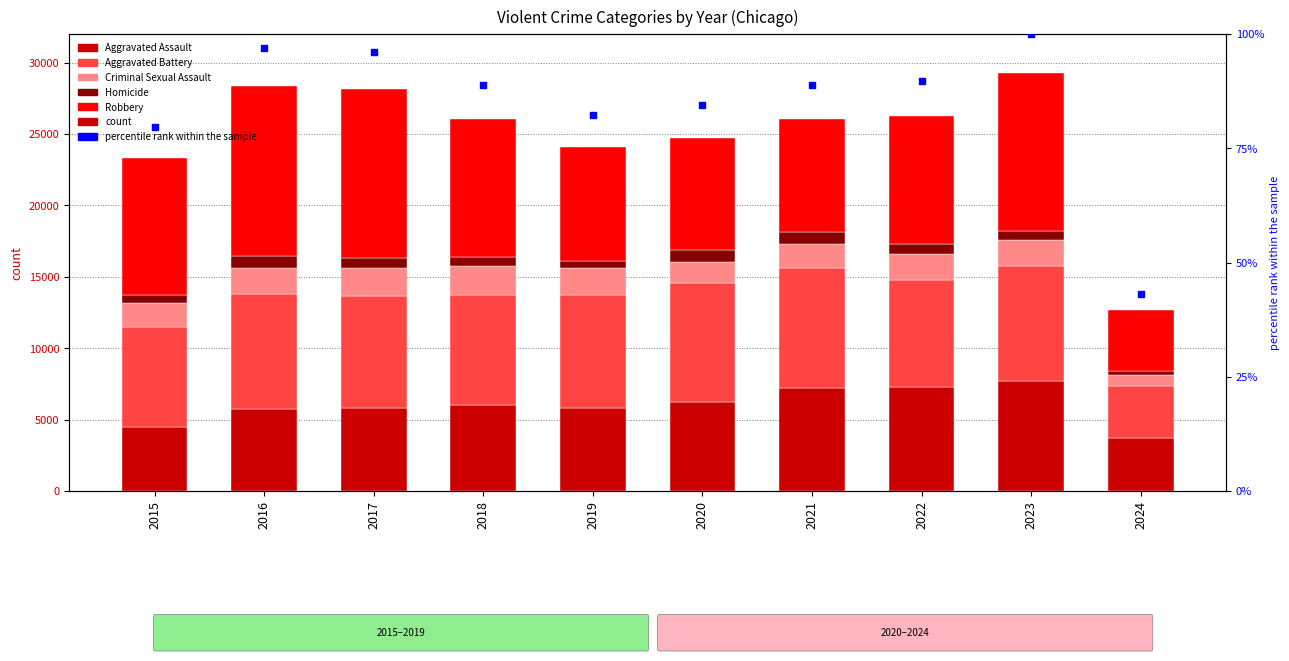

What is the total value across all series at 2021?

26134.9